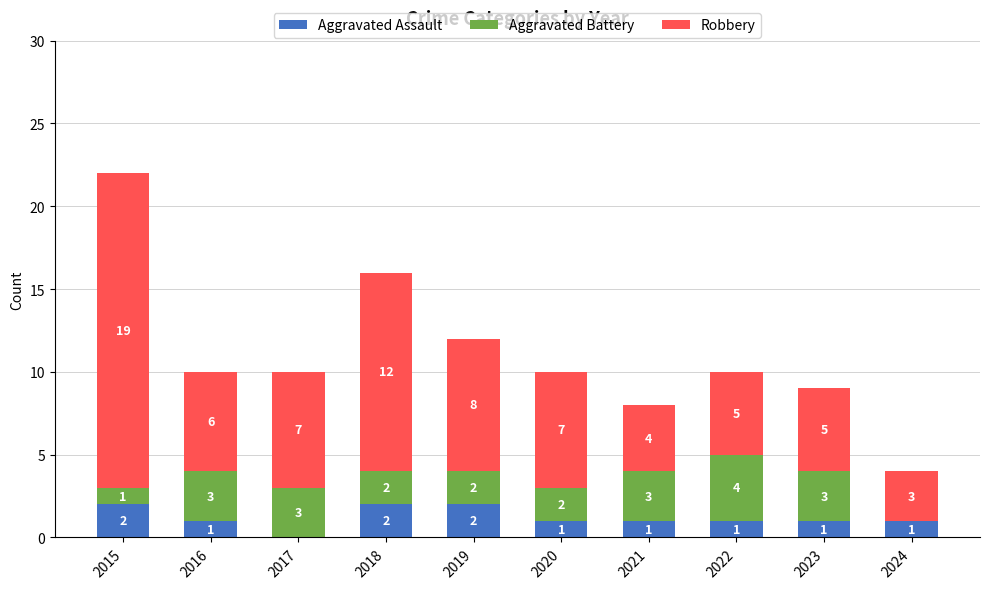

True or false: Aggravated Assault has a value of 2 at 2015.

True